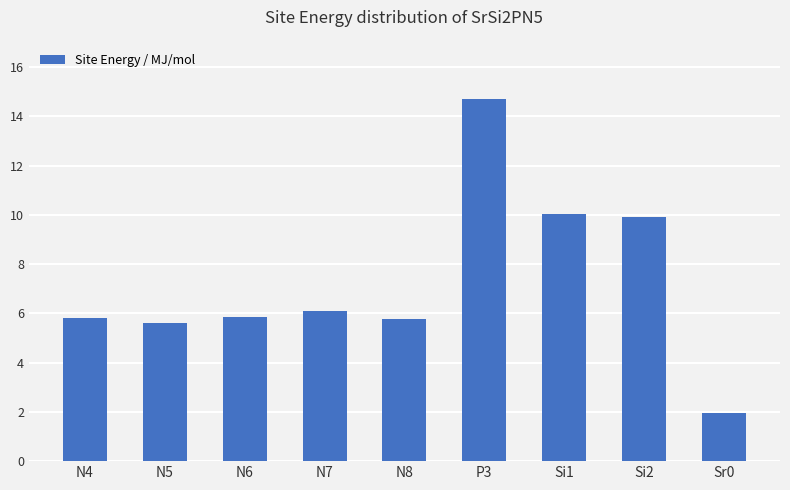

What is the average value?

7.3